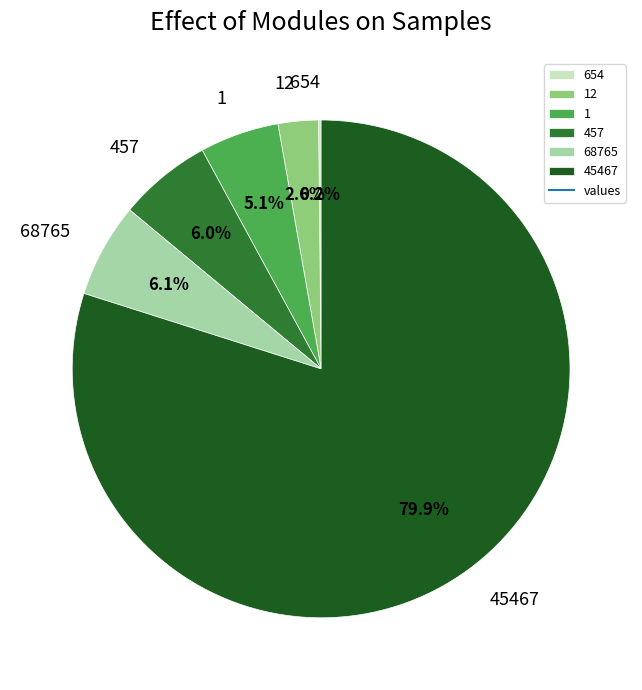

Do 1 and 12 together represent more than half of the pie?

No